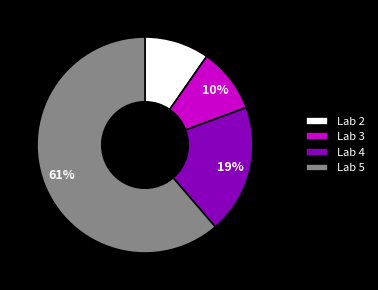

To the nearest percent, what portion does Lab 5 represent?

61%